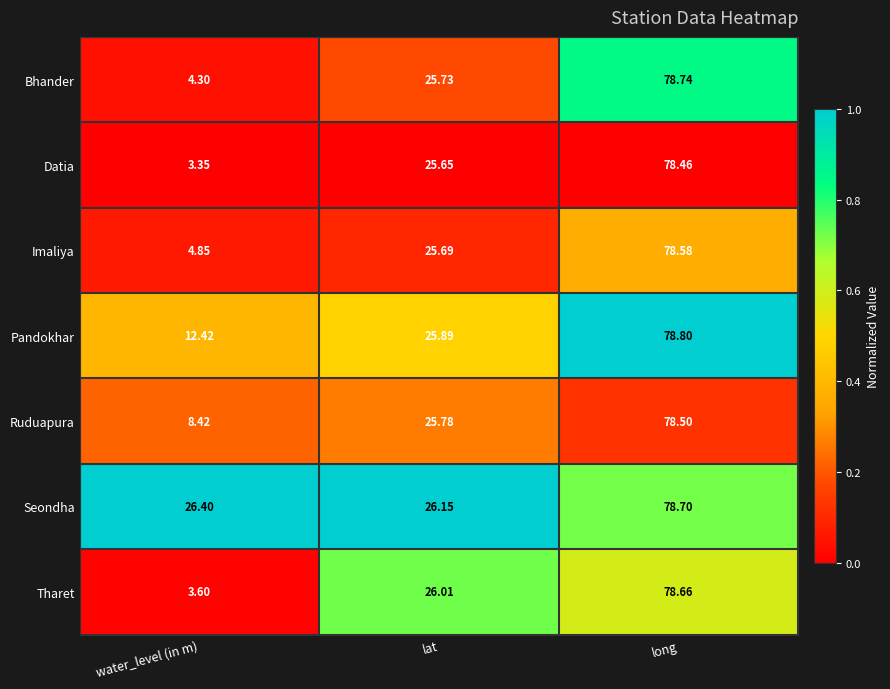

Between water_level (in m) and long, which series saw the biggest shift?

Datia